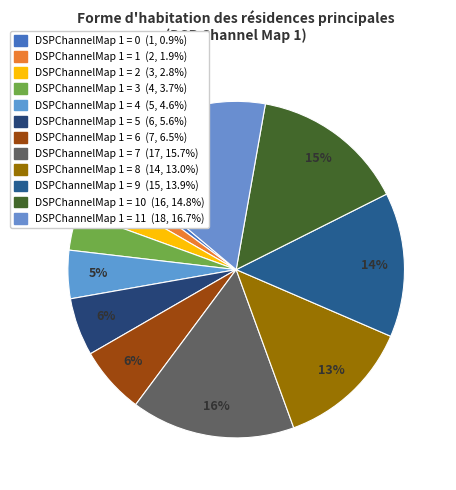

Count the number of slices in the pie.

12